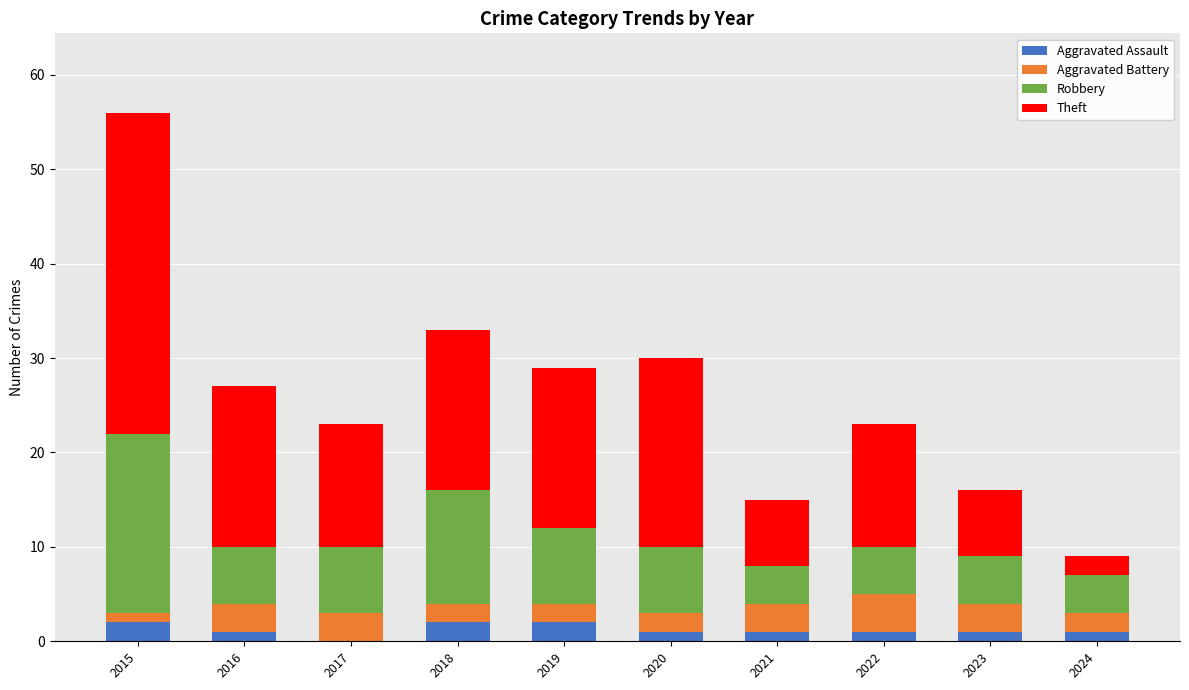

At which category is the sum across all series the highest?

2015